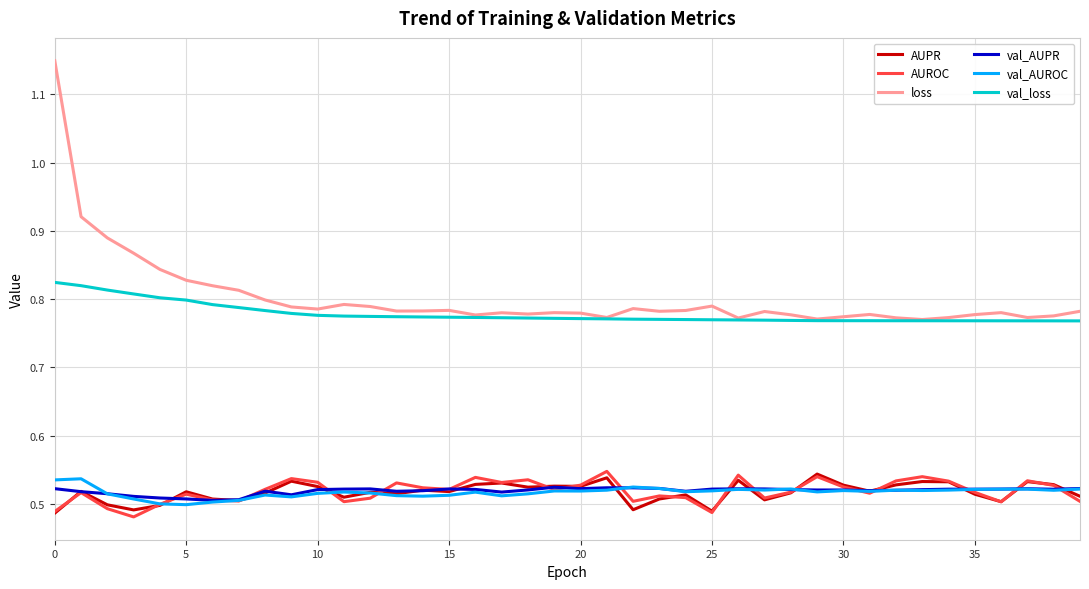

Count the number of data series in this chart.

6